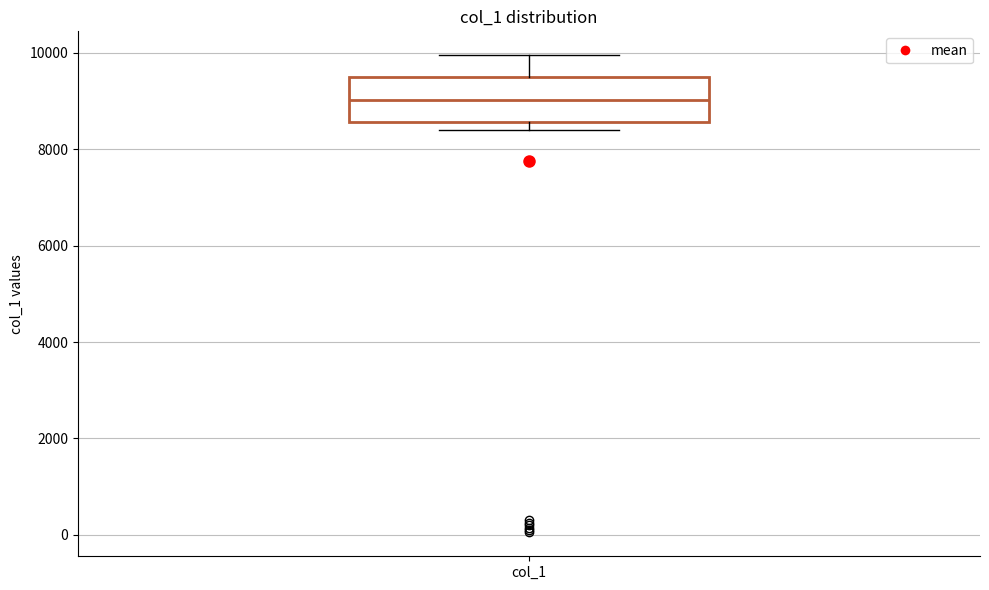

Read this box plot against the y-axis: the position of the median line, the range covered by the box, and the ends of both whiskers. The values are not printed on the chart, so give them approximately, as read against the axis.

median 9000, box 8600 to 9400, whiskers 8400 to 10000